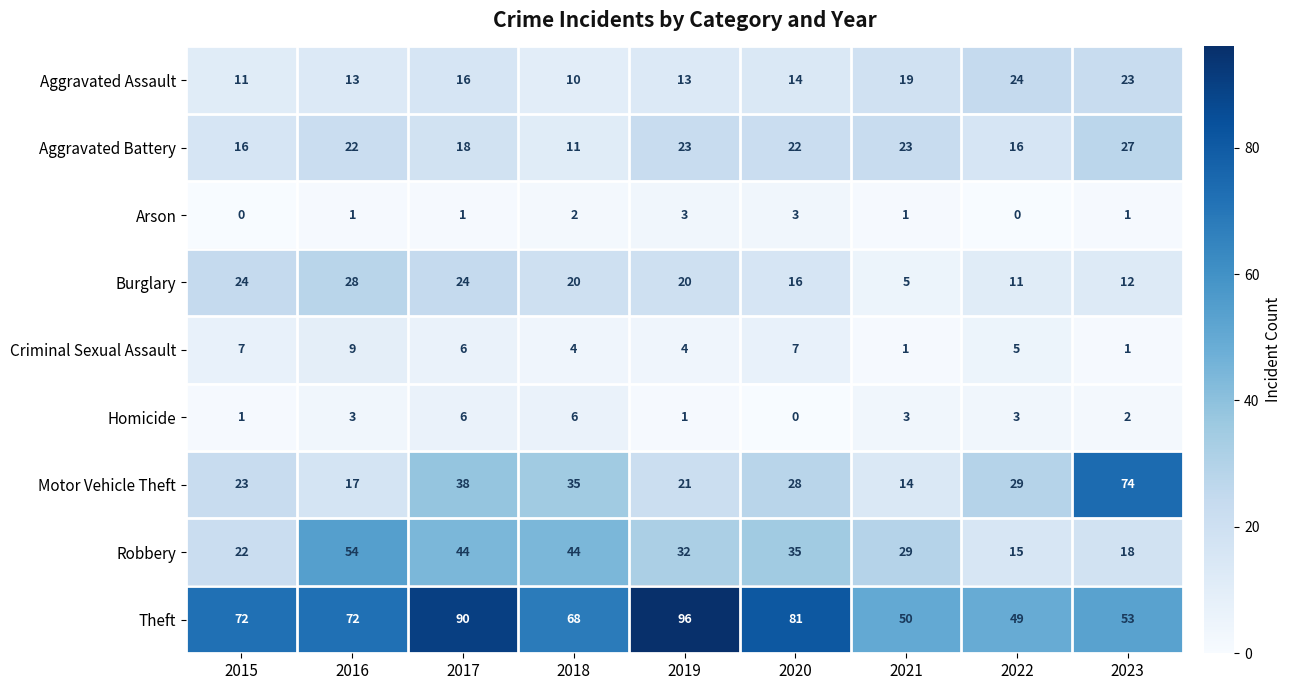

Where is Motor Vehicle Theft nearest to the value 44?

2017